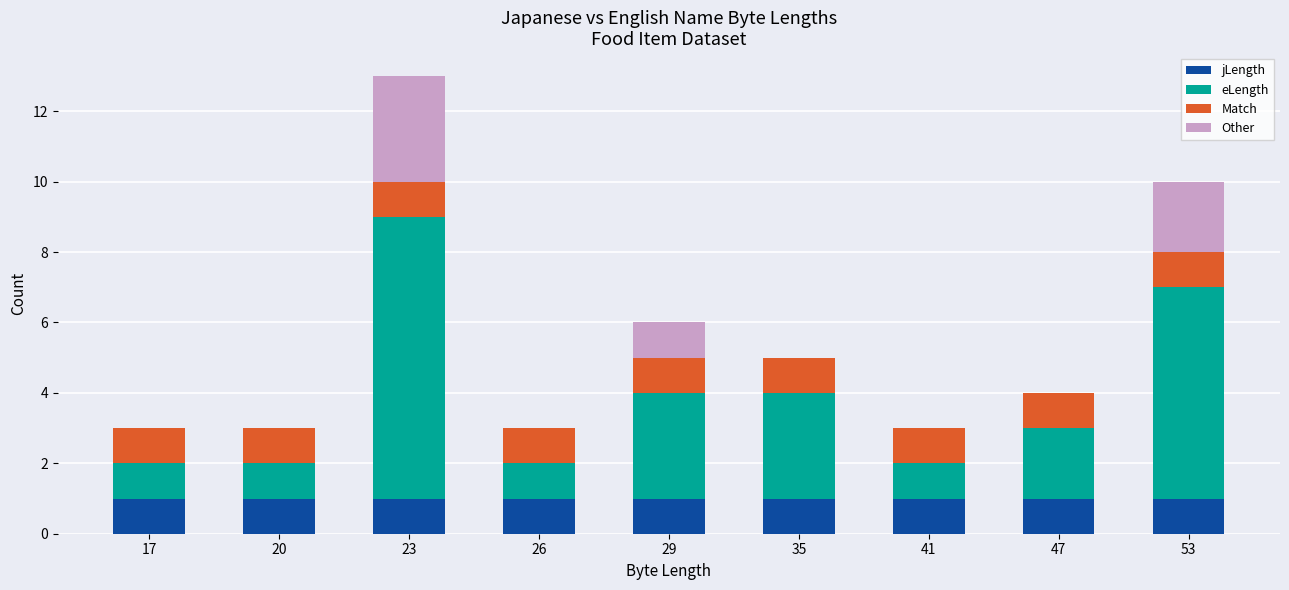

Are the bars horizontal?

No